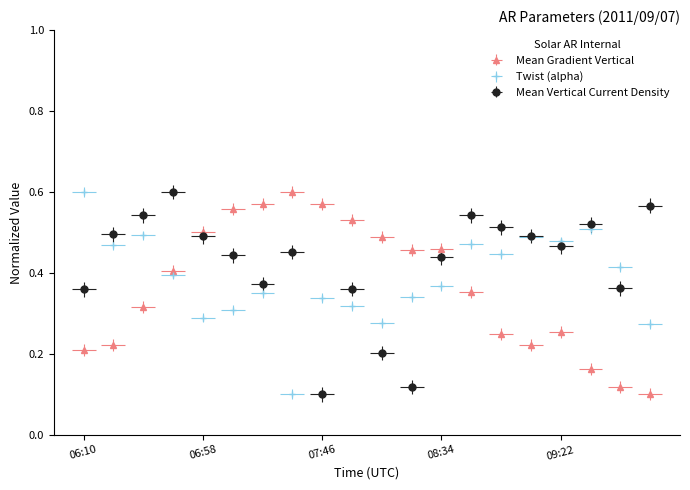

What is the total value across all series at 09:34?

1.2